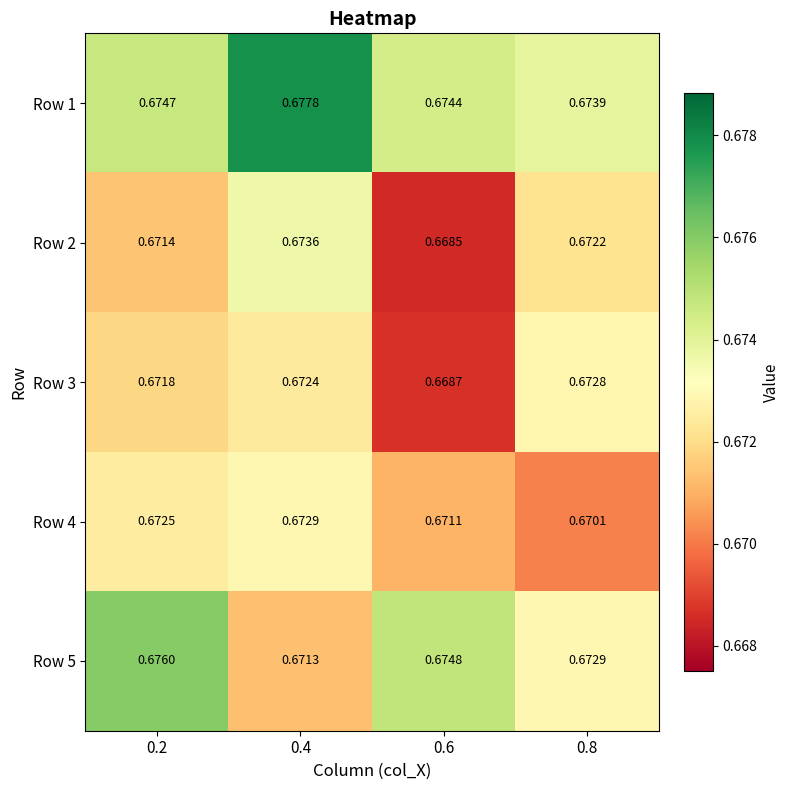

Is the value of Row 2 at 0.6 greater than the value of Row 4 at 0.2?

No